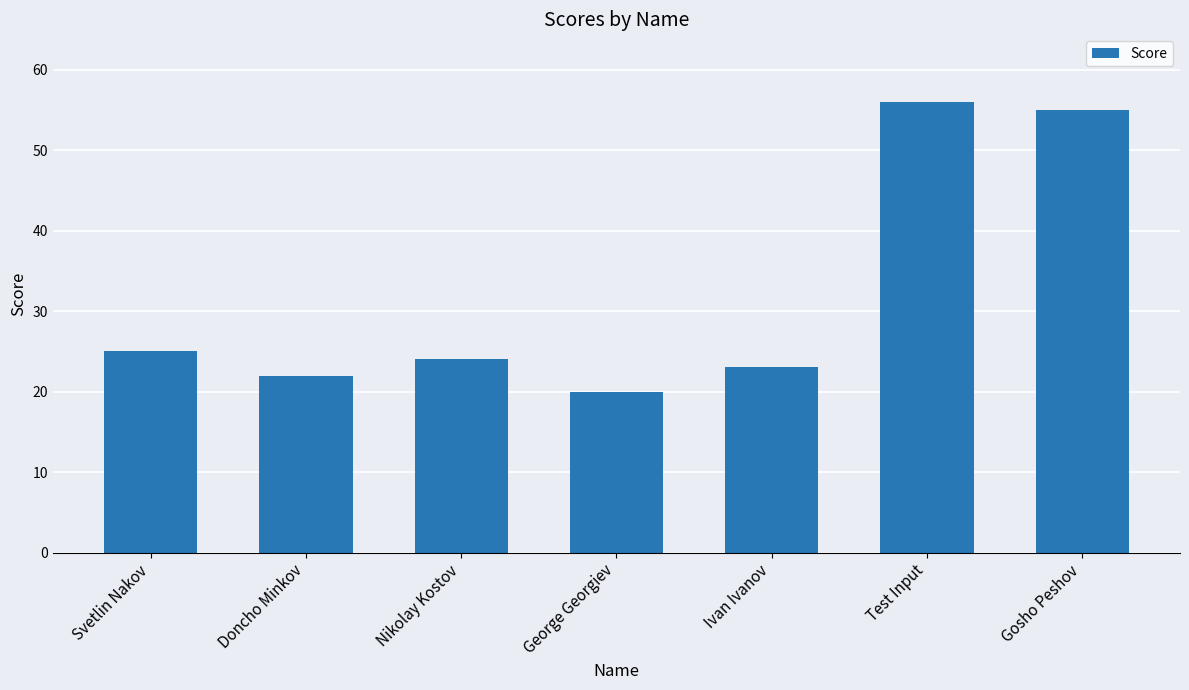

How many series are shown in this chart?

1